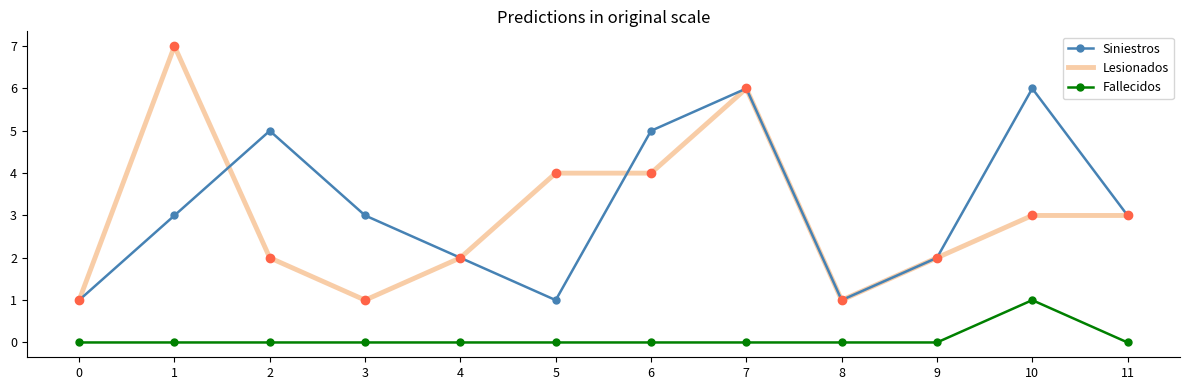

How many interior local valleys does the Siniestros series have?

2